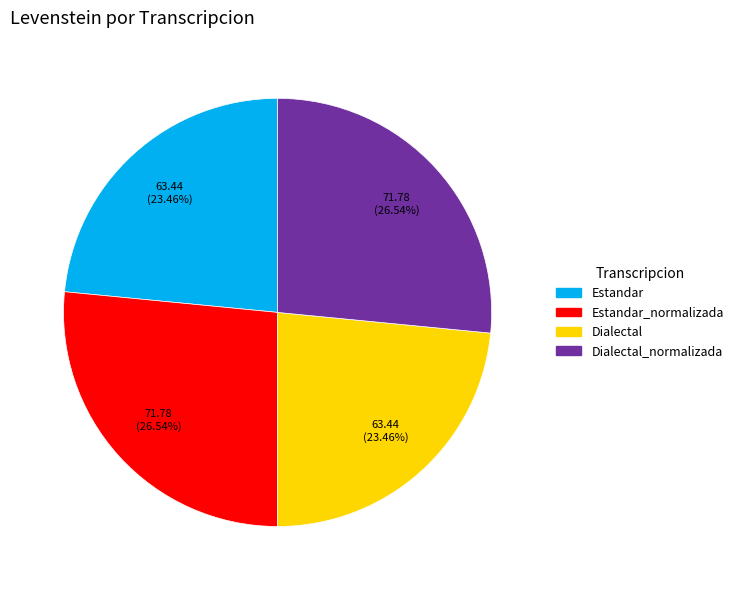

Does any single category account for the majority?

No